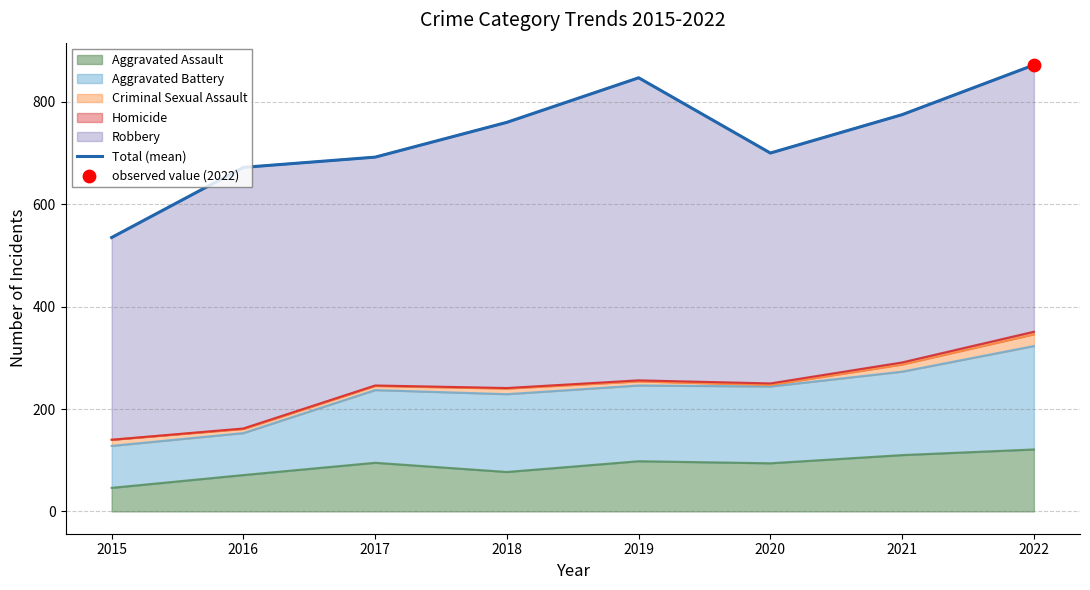

Approximately how many times larger is the value at 2017 compared to 2020?

1.0